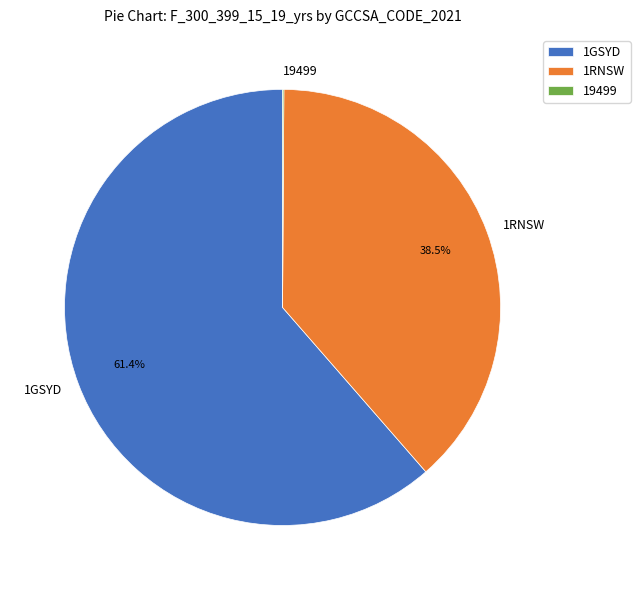

Which has a higher value, 1RNSW or 1GSYD?

1GSYD